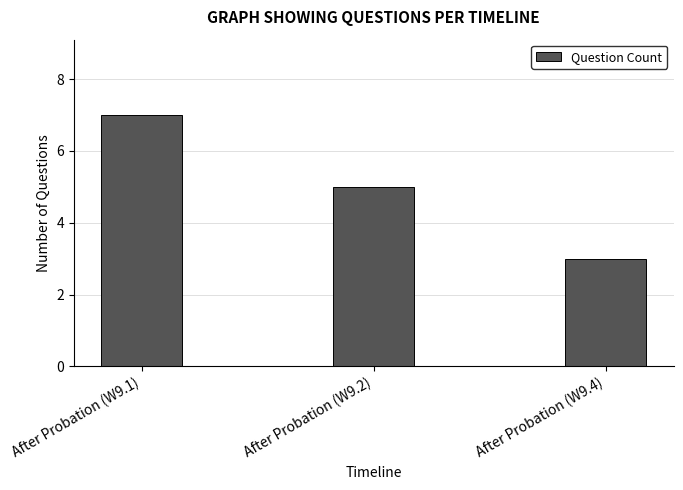

Rank the categories by value from highest to lowest.

After Probation (W9.1), After Probation (W9.2), After Probation (W9.4)